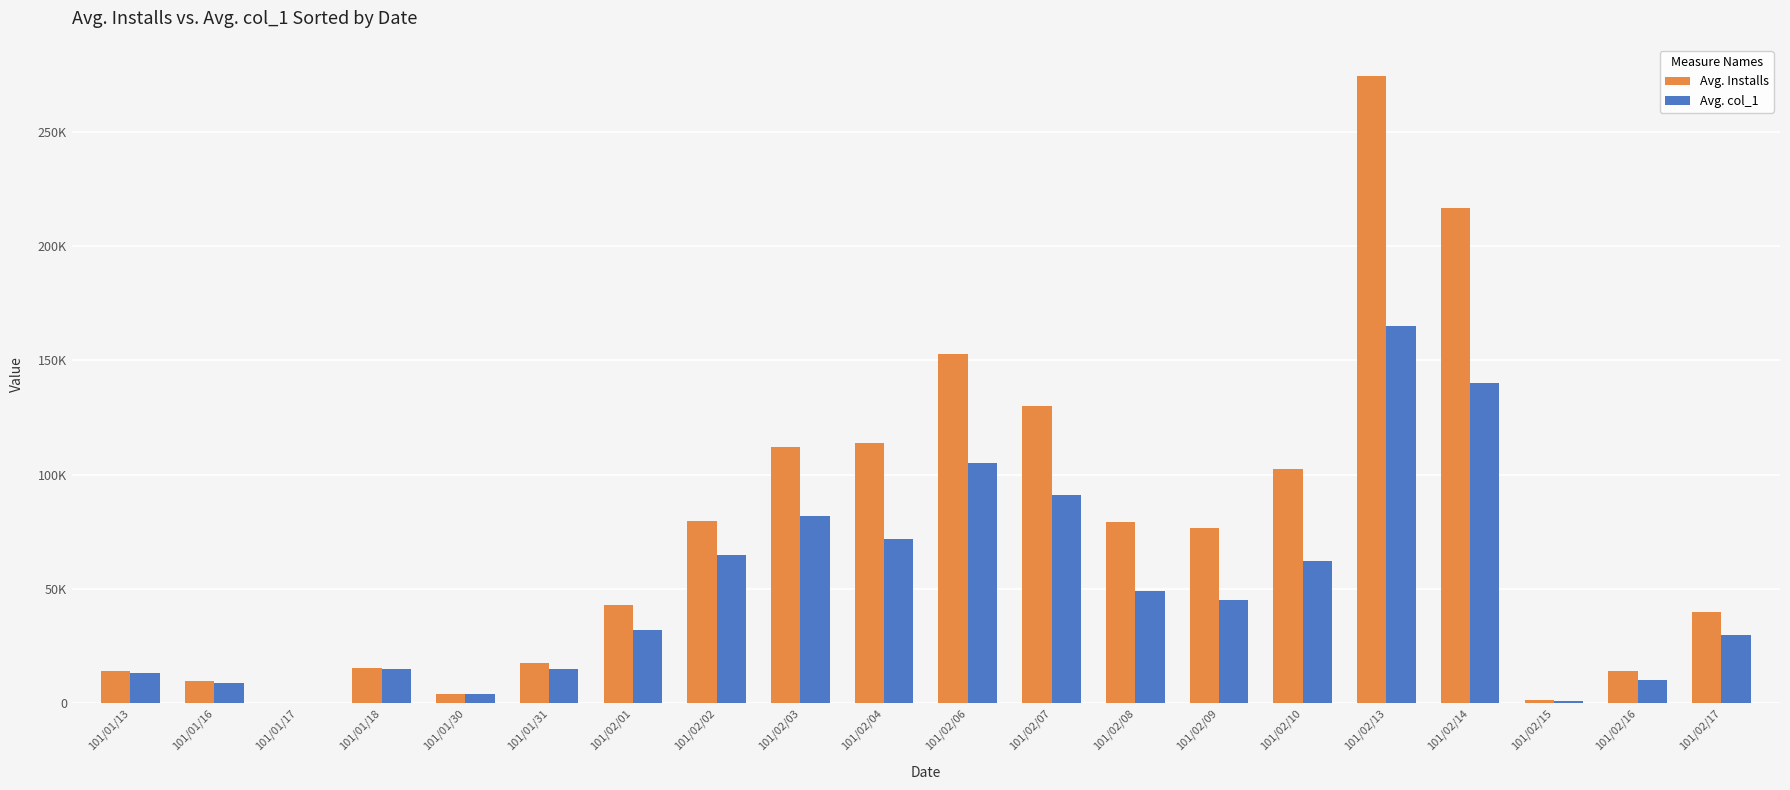

Between 101/01/17 and 101/02/16, which series saw the biggest shift?

Avg. Installs